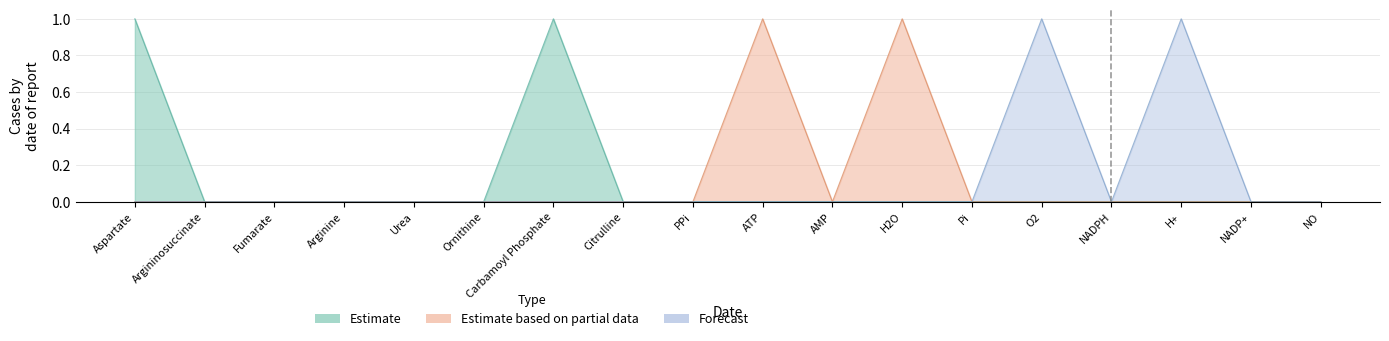

What is the difference between the maximum and minimum values in the H+ series?

1